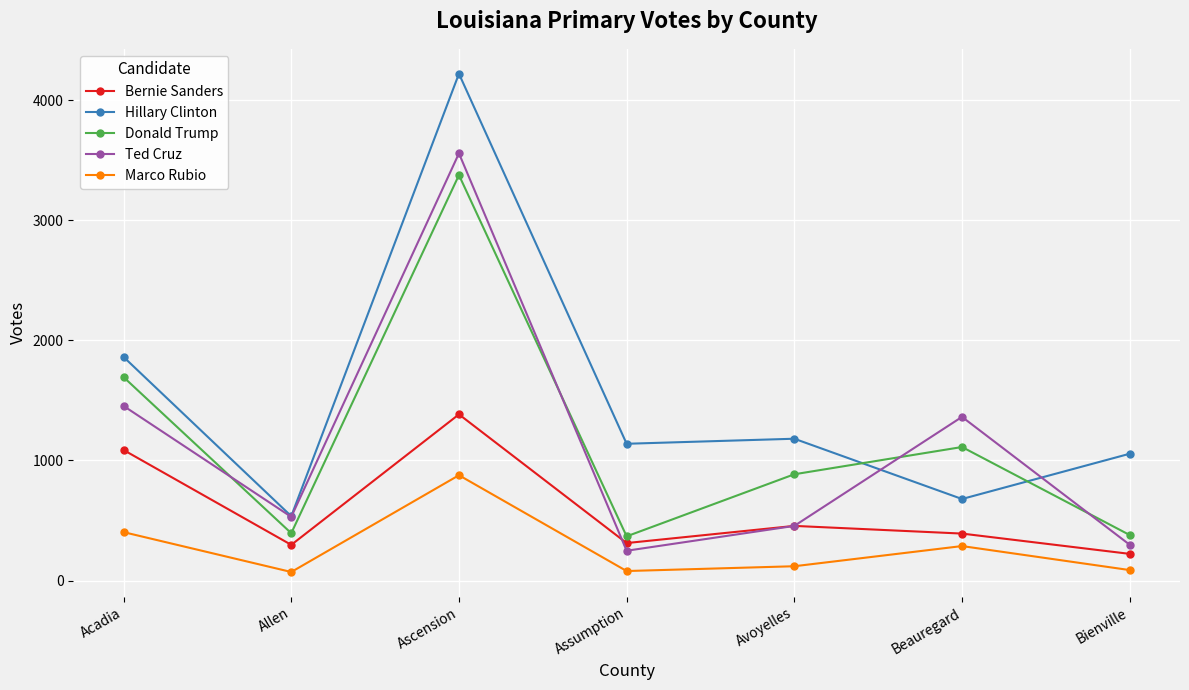

Which series has the largest range (max minus min)?

Hillary Clinton